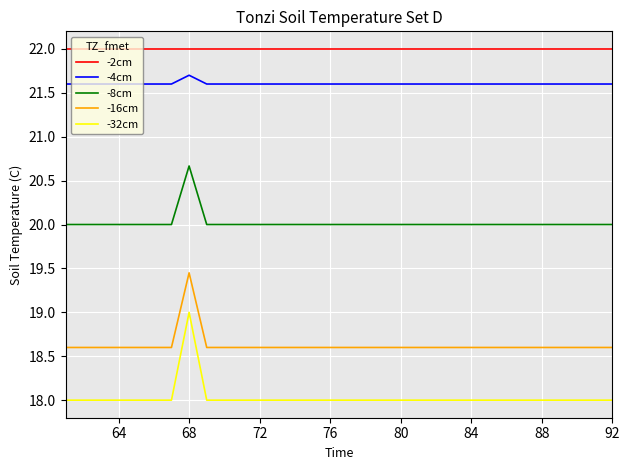

List the series in order of their peak value, highest first.

-2cm, -4cm, -8cm, -16cm, -32cm